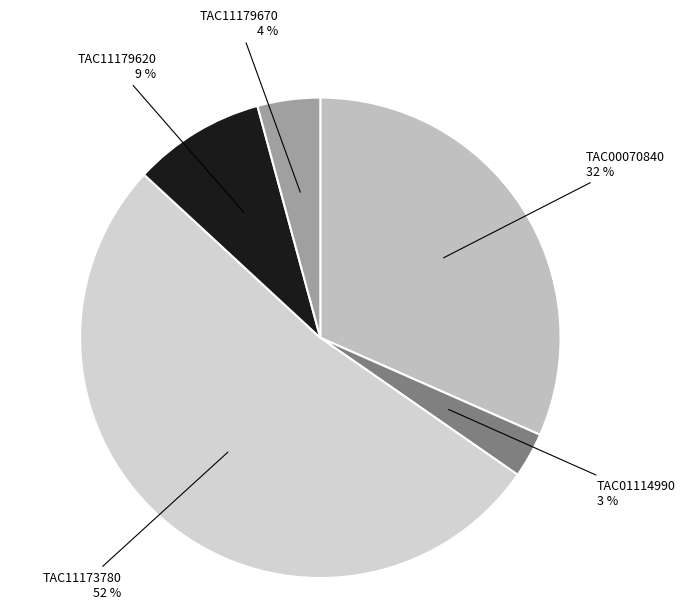

To the nearest percent, what is the difference between the TAC11179620 and TAC00070840 slice percentages?

23%